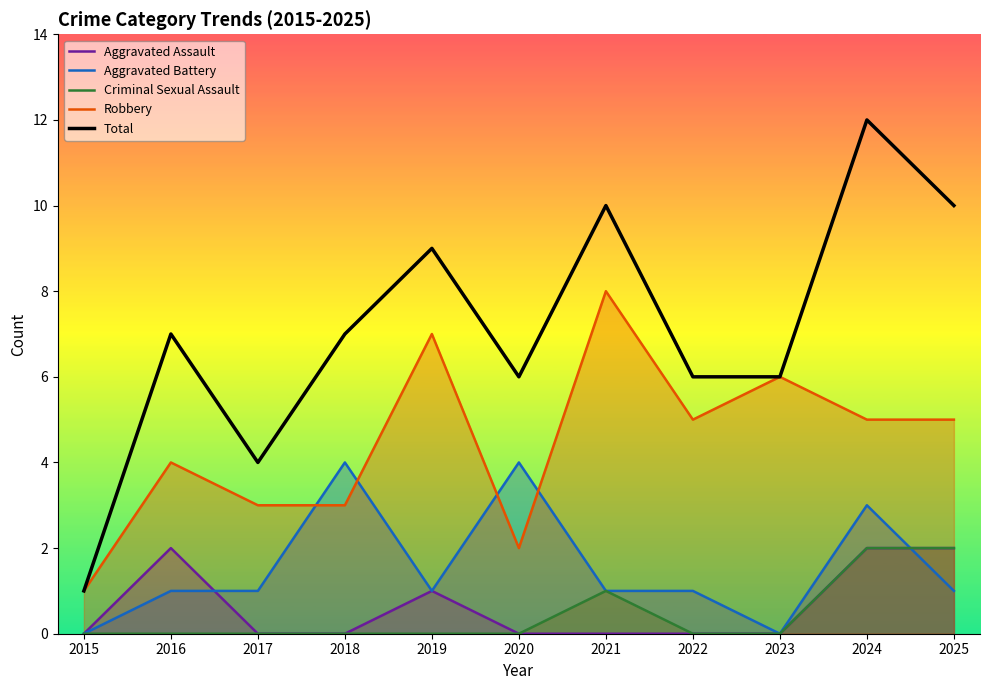

True or false: Aggravated Battery and Total cross at least once.

False